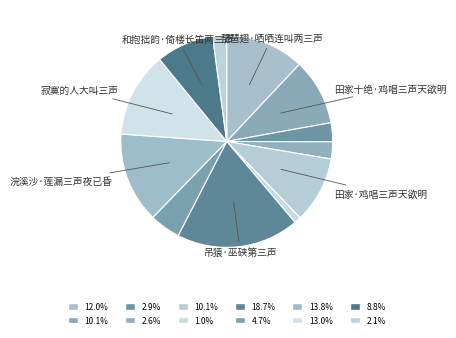

Rank the categories by value from highest to lowest.

吊猿·巫硖第三声, 浣溪沙·莲漏三声夜已昏, 寂寞的人大叫三声, 琵琶翅·哂哂连叫两三声, 田家·鸡唱三声天欲明, 田家十绝·鸡唱三声天欲明, 和抱拙韵·倚楼长笛两三声, 瓜州遇风·金钲三声船欲发, 冶父山居·食至三声鼓响, 次李宗烈韵·坐来落叶两三声, 浣溪沙·莲漏三声烛半条, 闻猿·见说三声巴峡深